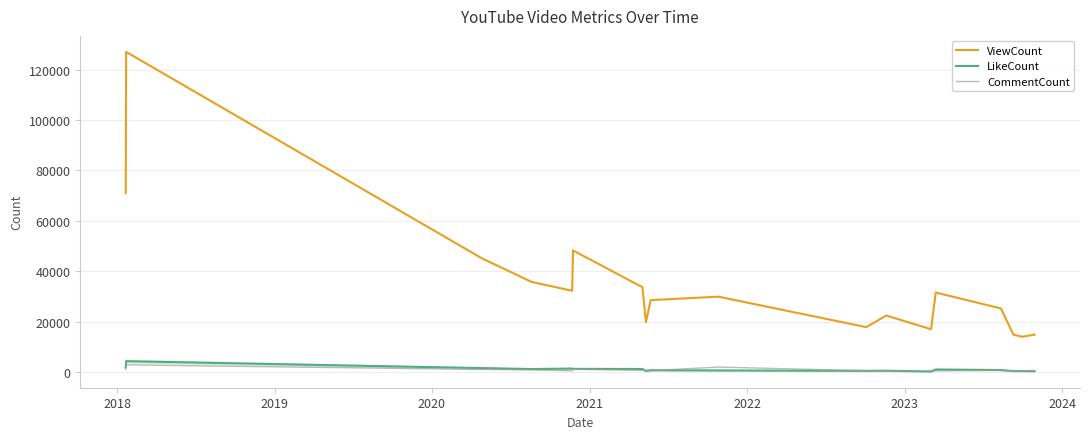

What is the greatest value displayed?

127005